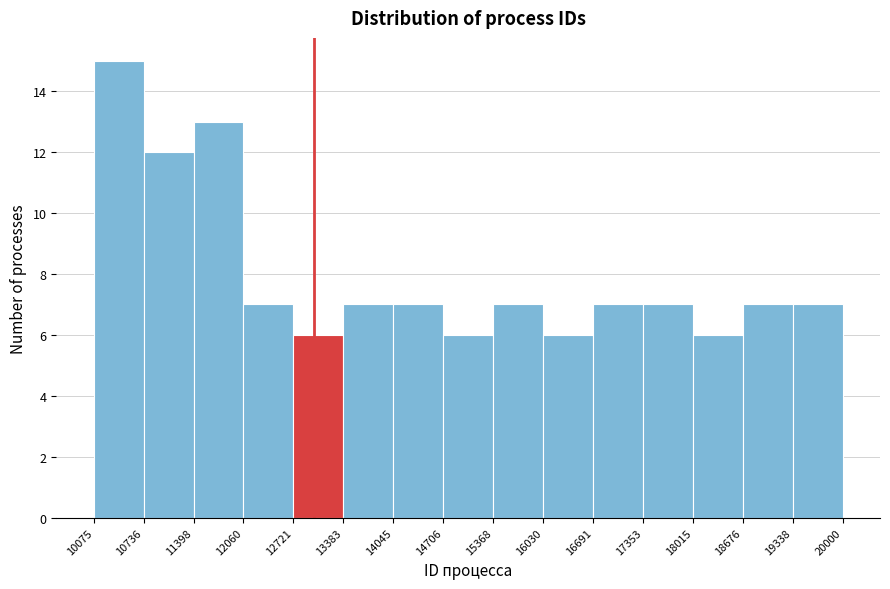

Reading left to right, transcribe this chart: for each bar, give the range it covers on the x-axis and its height. The values are not printed on the chart, so give them approximately, as read against the axis.

10075 to 10736: 15
10736 to 11398: 12
11398 to 12060: 13
12060 to 12721: 7
12721 to 13383: 6
13383 to 14045: 7
14045 to 14706: 7
14706 to 15368: 6
15368 to 16030: 7
16030 to 16691: 6
16691 to 17353: 7
17353 to 18015: 7
18015 to 18676: 6
18676 to 19338: 7
19338 to 20000: 7